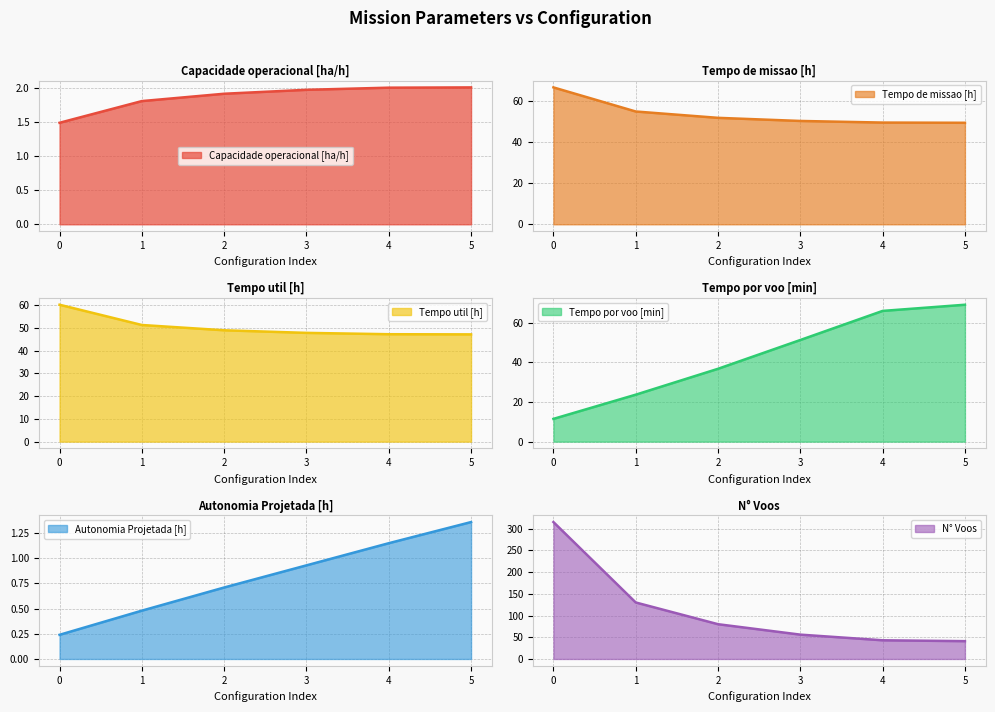

Is it true that Tempo util [h] equals 48.9 at 2?

True